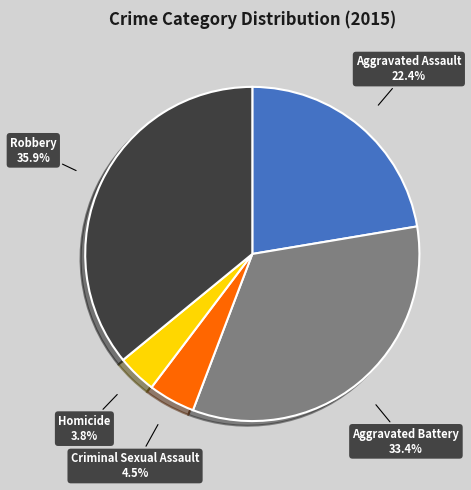

Which slice is the smallest?

Homicide